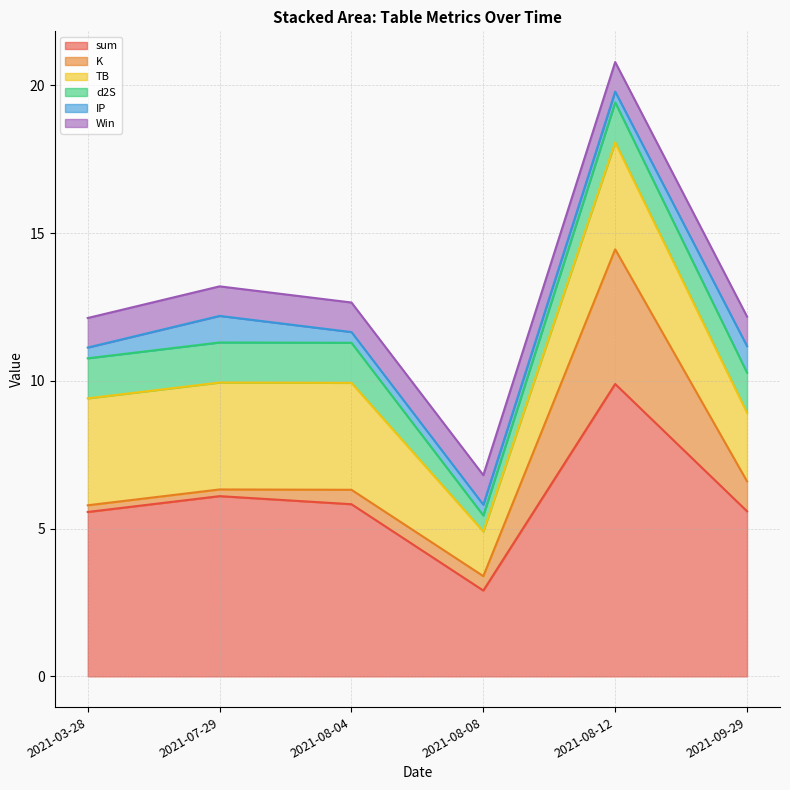

Reading right to left, list all the values displayed in this chart.

sum: 2021-09-29=5.6	2021-08-12=9.9	2021-08-08=2.9	2021-08-04=5.8	2021-07-29=6.1	2021-03-28=5.6
K: 2021-09-29=1.0	2021-08-12=4.6	2021-08-08=0.5	2021-08-04=0.5	2021-07-29=0.2	2021-03-28=0.2
TB: 2021-09-29=2.3	2021-08-12=3.6	2021-08-08=1.5	2021-08-04=3.6	2021-07-29=3.6	2021-03-28=3.6
d2S: 2021-09-29=1.4	2021-08-12=1.4	2021-08-08=0.5	2021-08-04=1.4	2021-07-29=1.4	2021-03-28=1.4
IP: 2021-09-29=0.9	2021-08-12=0.4	2021-08-08=0.4	2021-08-04=0.4	2021-07-29=0.9	2021-03-28=0.4
Win: 2021-09-29=1.0	2021-08-12=1.0	2021-08-08=1.0	2021-08-04=1.0	2021-07-29=1.0	2021-03-28=1.0